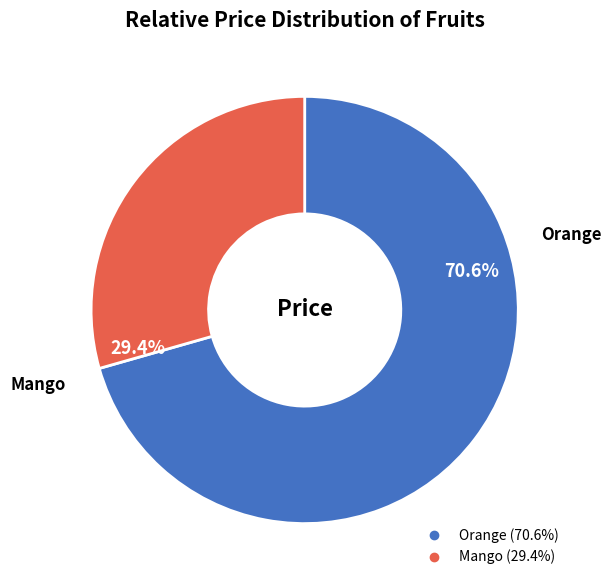

True or false: Orange accounts for 77% of the total.

False